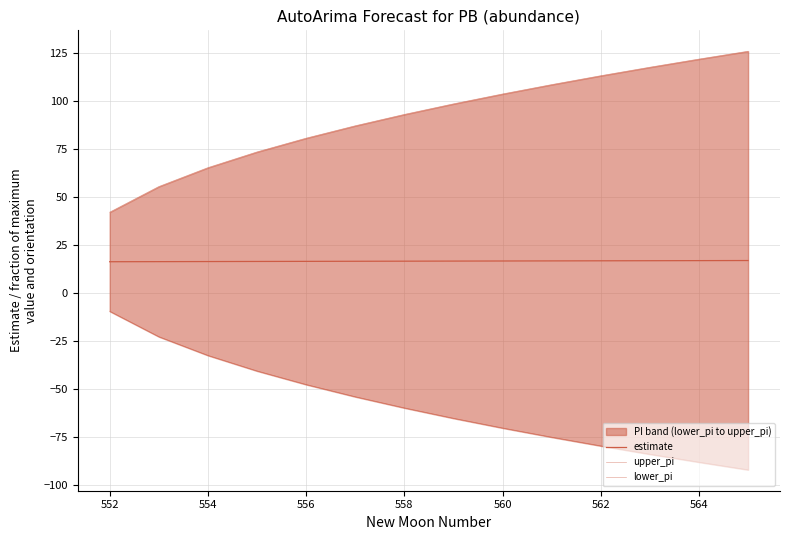

Count the estimate values in the range 16 to 17.

14